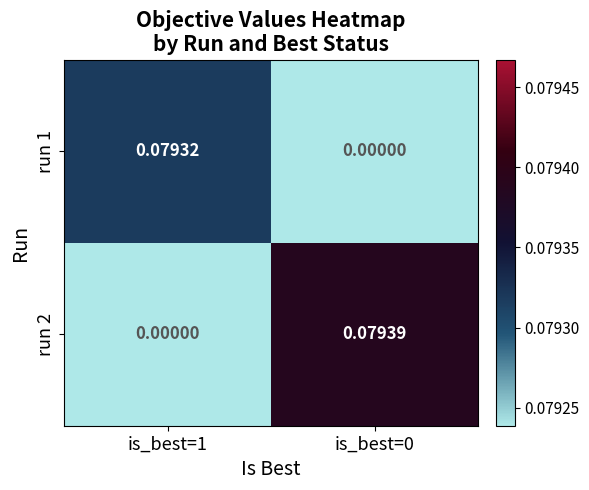

Is the value of run 2 at is_best=0 greater than the value of run 1 at is_best=1?

Yes